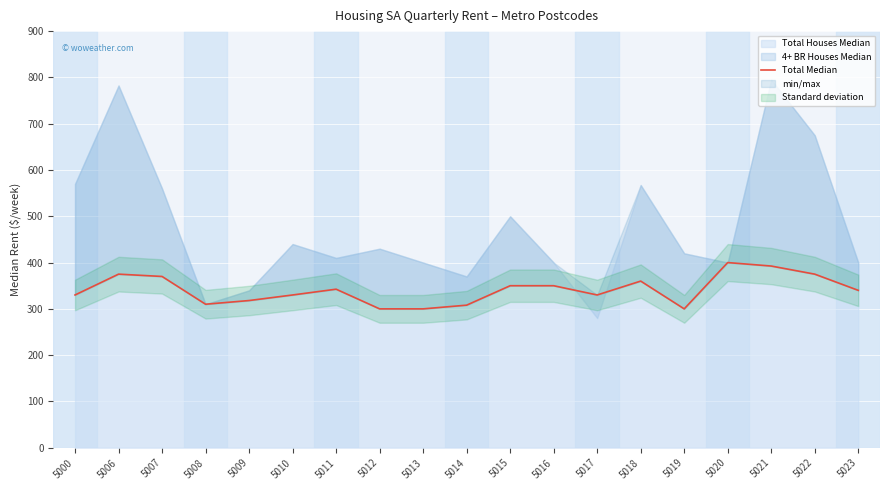

Which label corresponds to the smallest value in the chart?

5012